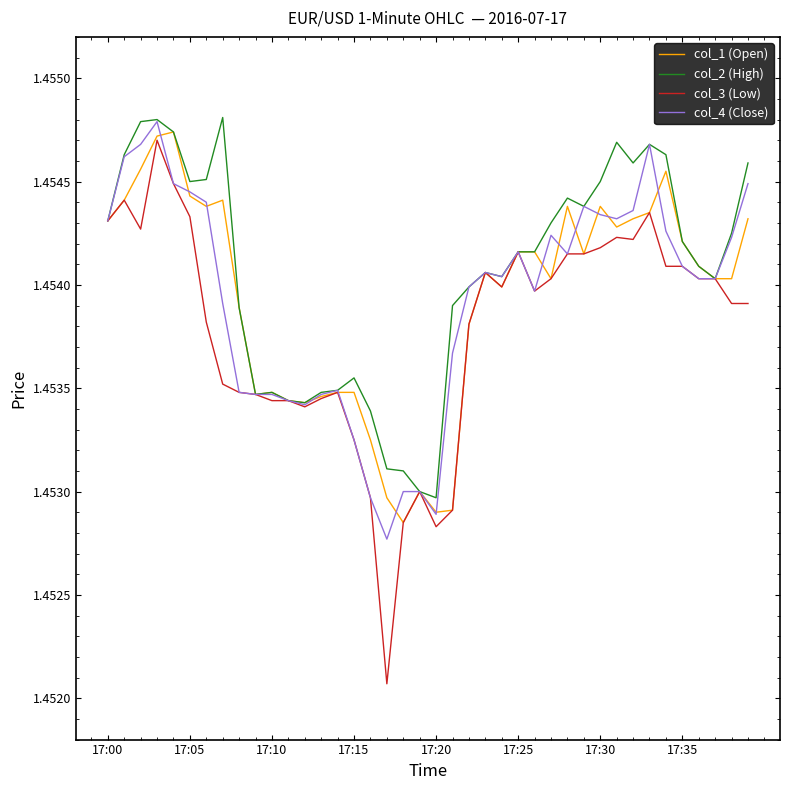

Which series has the widest spread of values?

col_3 (Low)